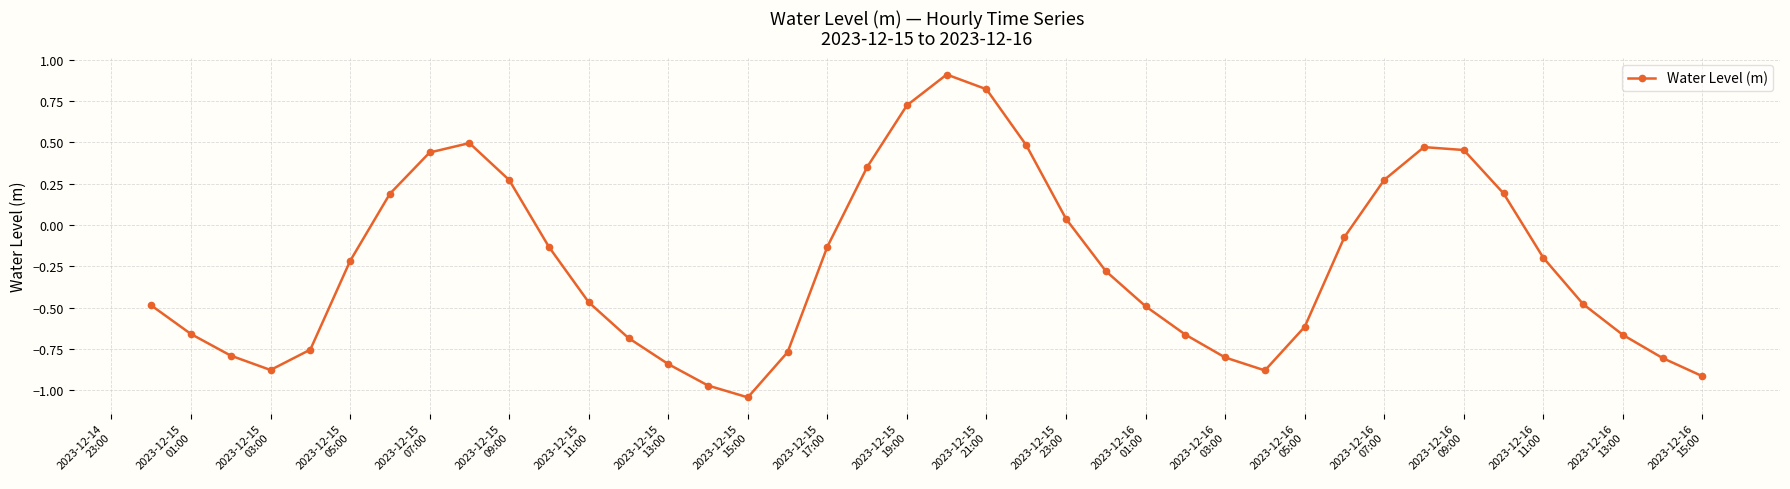

What is the difference between the second highest and second lowest values?

1.8